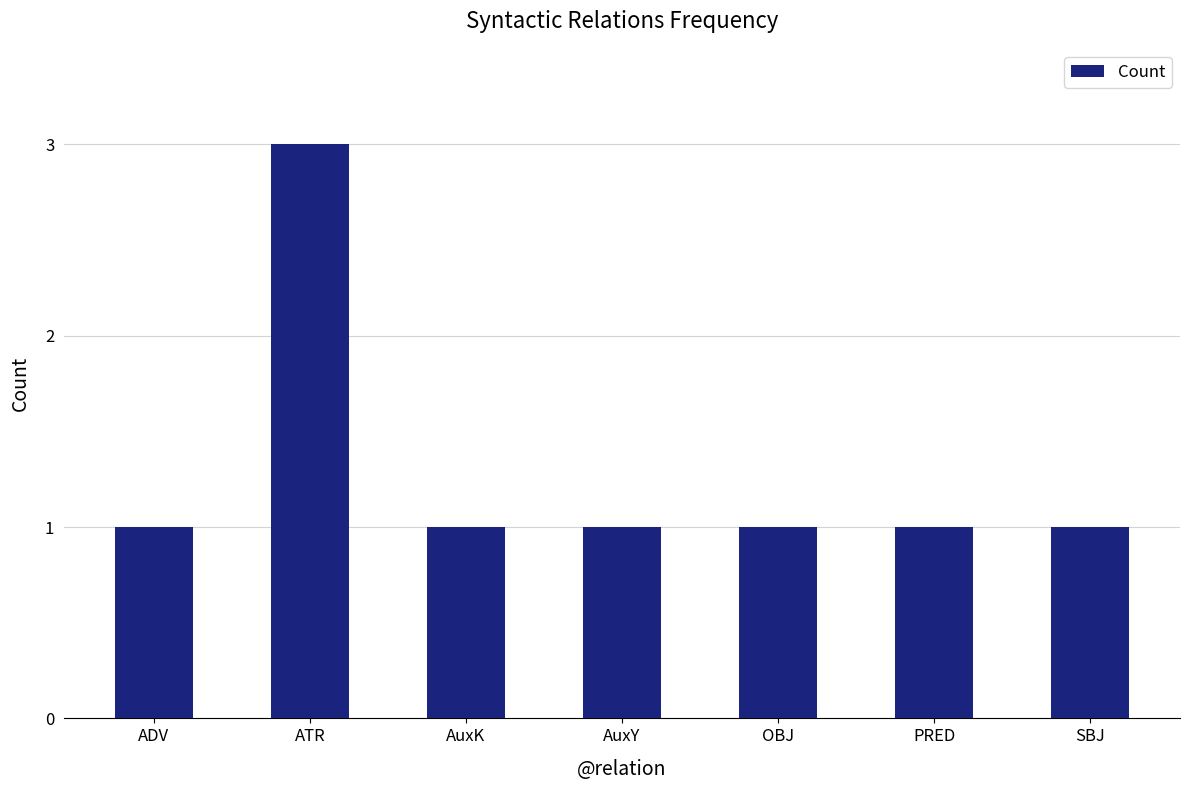

What is the change in value from ATR to SBJ?

-2